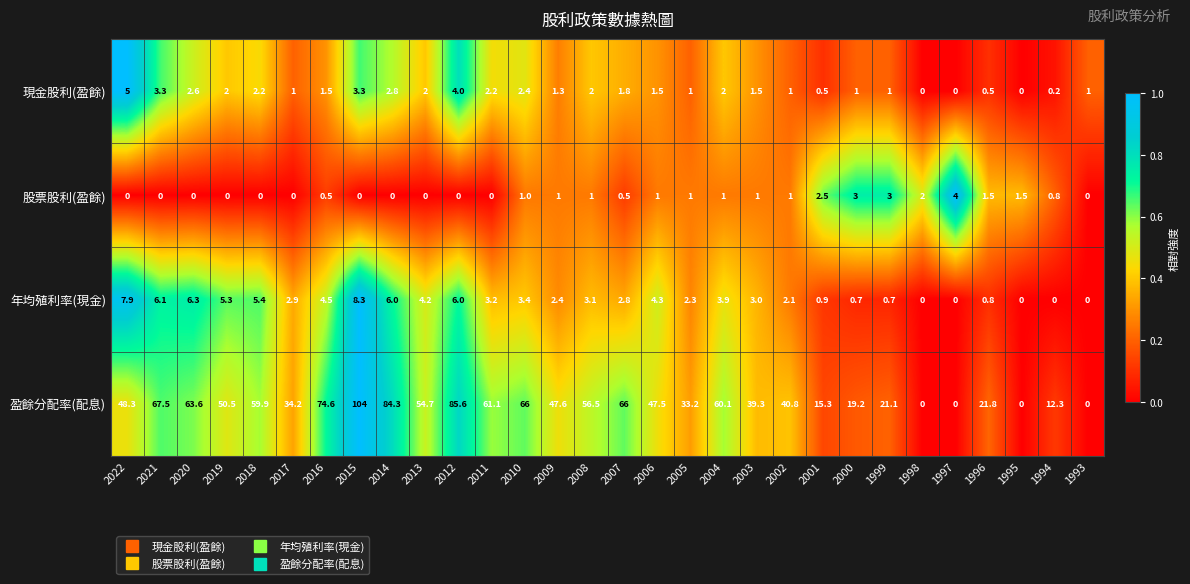

Where does the 年均殖利率(現金) series first go above 3?

2022